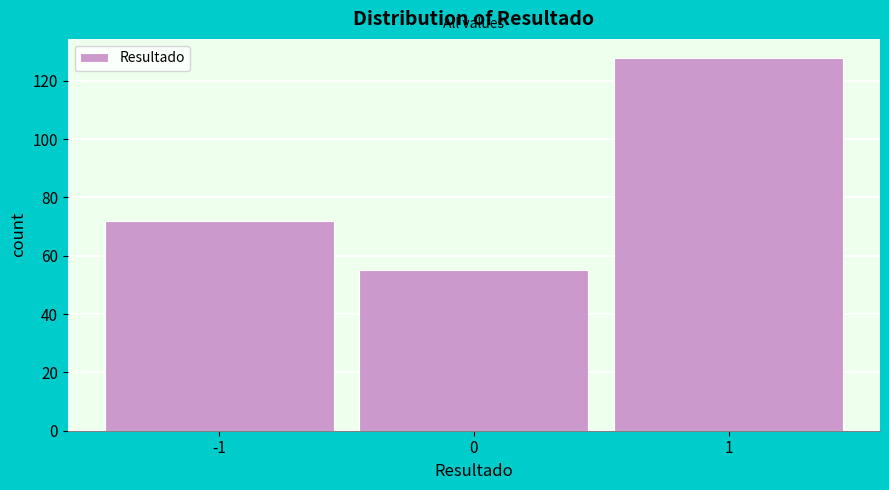

Reading right to left, transcribe all the data shown in this chart.

1=128	0=55	-1=72